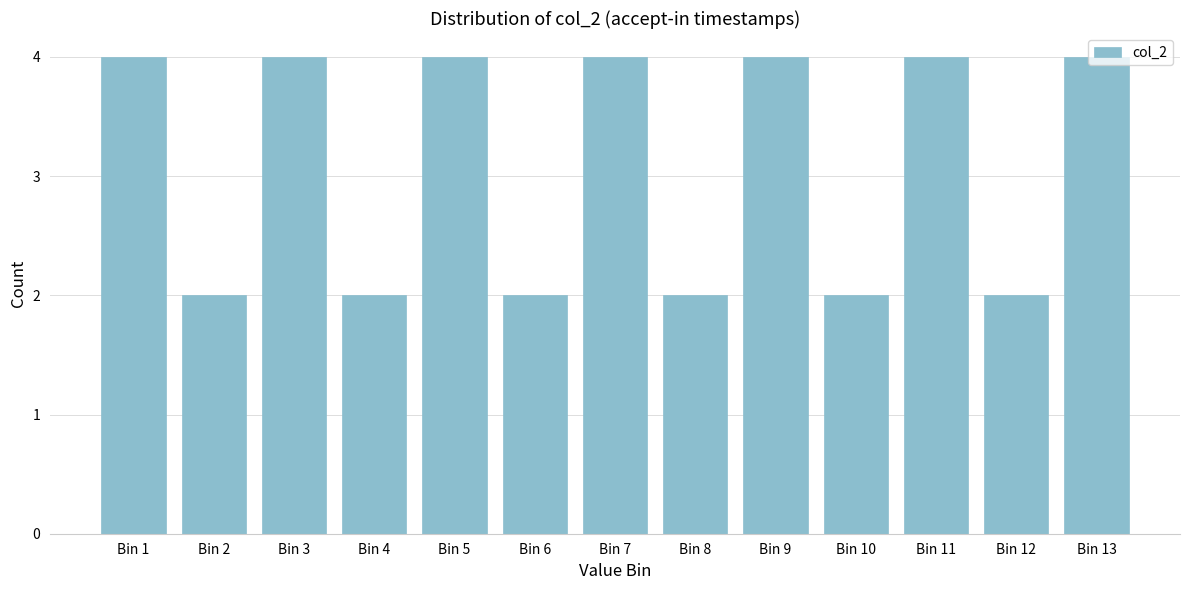

What is the maximum value shown in the chart?

4